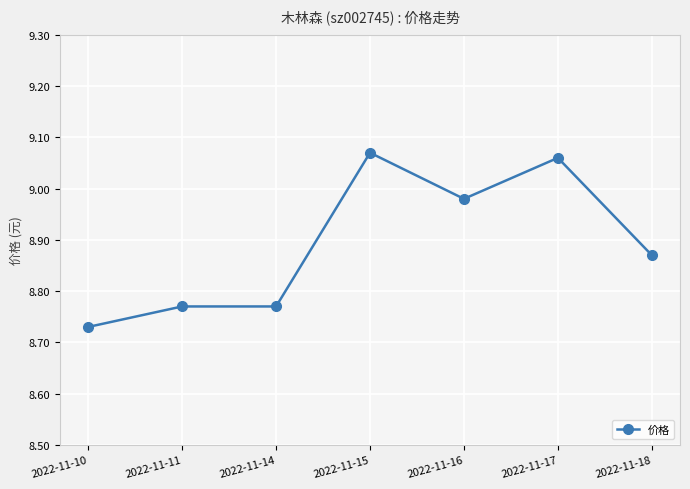

Where is the data nearest to the value 8?

2022-11-10